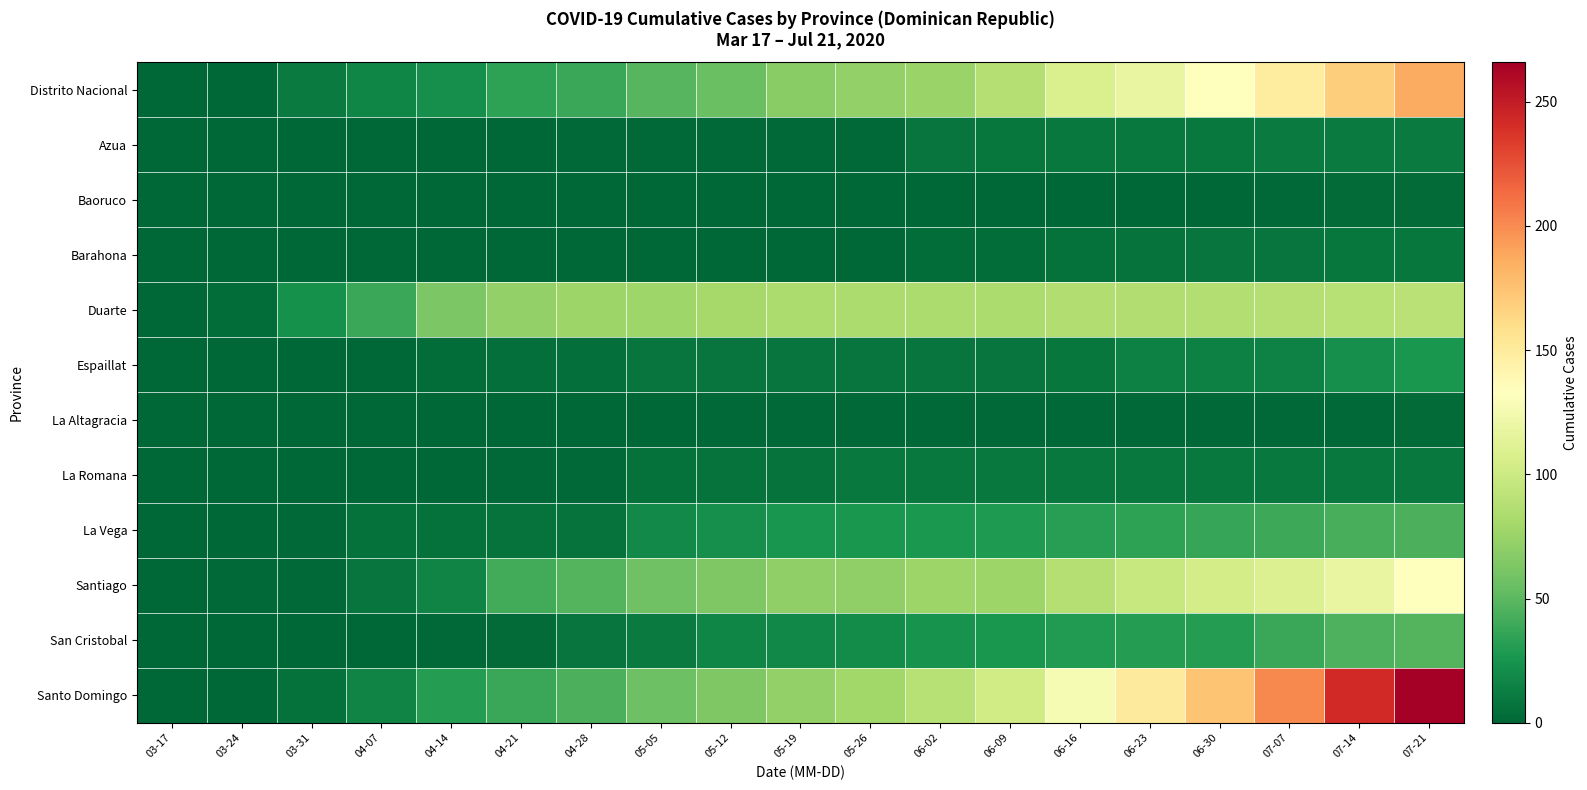

How many series are shown in this chart?

12